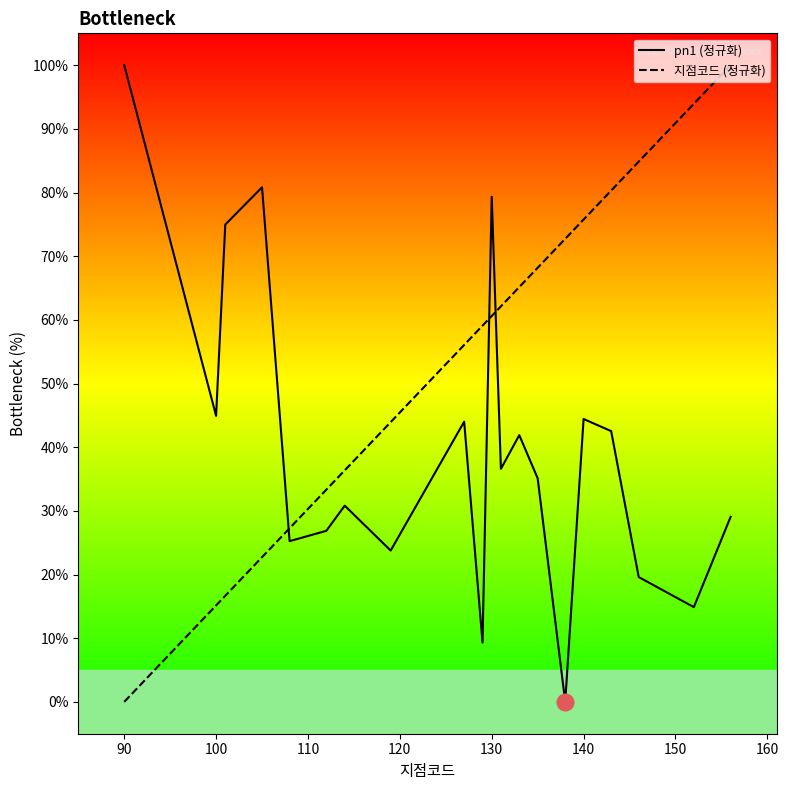

Rank the series by their average value, from highest to lowest.

지점코드 (정규화), pn1 (정규화)